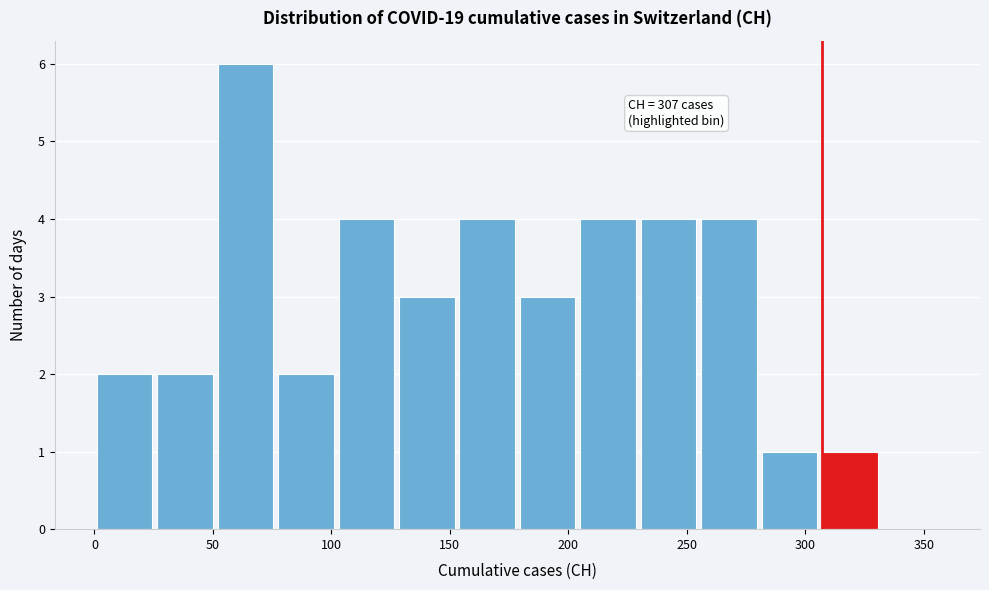

Over which range of the x-axis is the bar tallest?

51.0 to 76.5